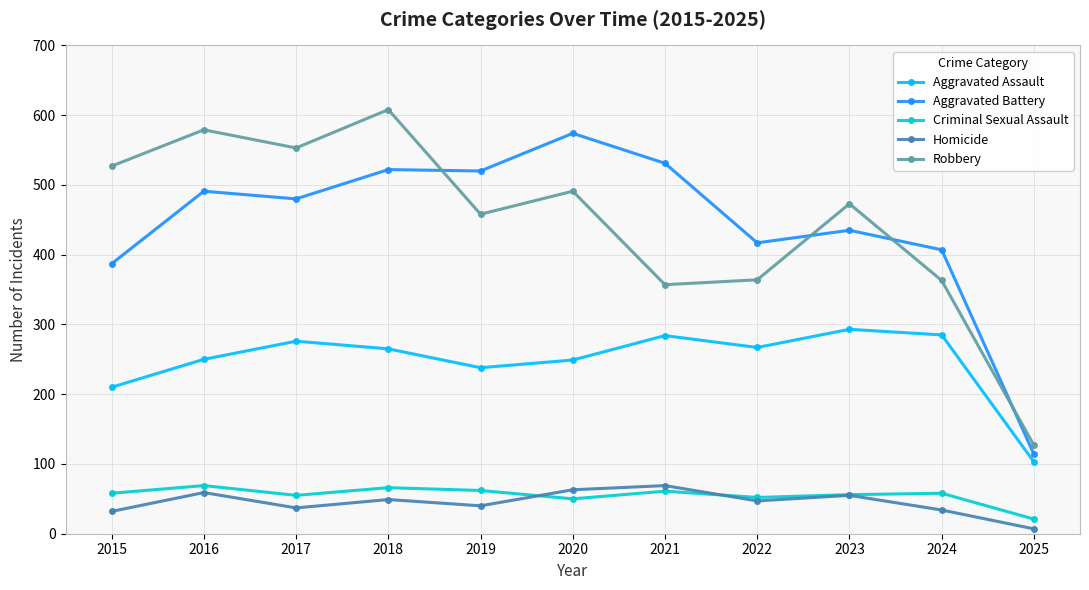

At which category does Robbery reach its first local peak?

2016